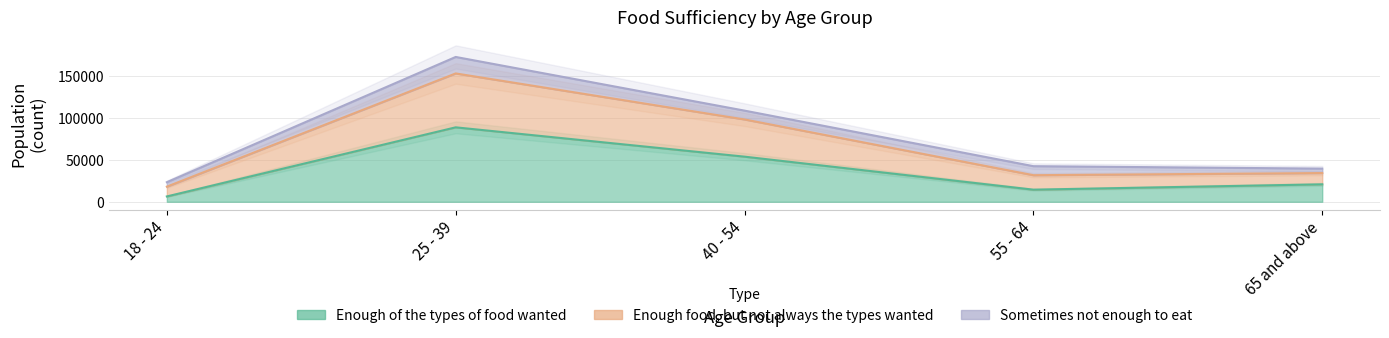

What is the sum of all Enough of the types of food wanted values?

184219